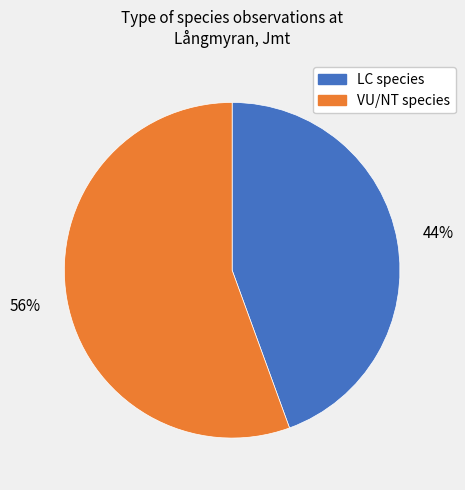

To the nearest percent, what is the average slice percentage?

50%